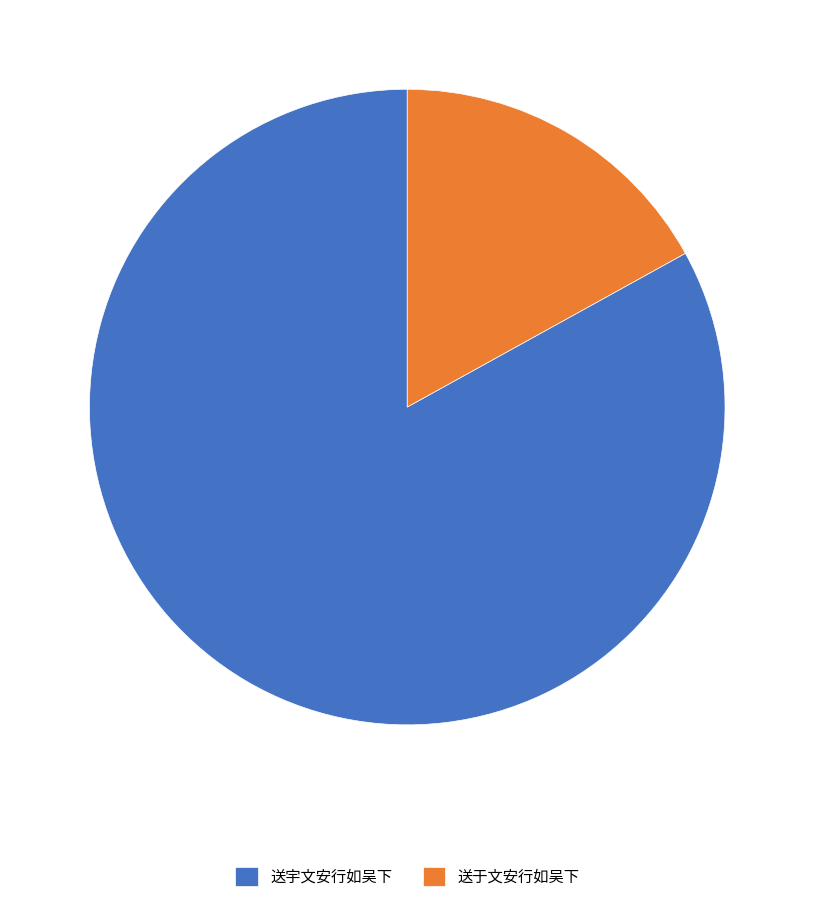

Approximately how many times larger is the value at 送宇文安行如吴下 compared to 送于文安行如吴下?

4.9